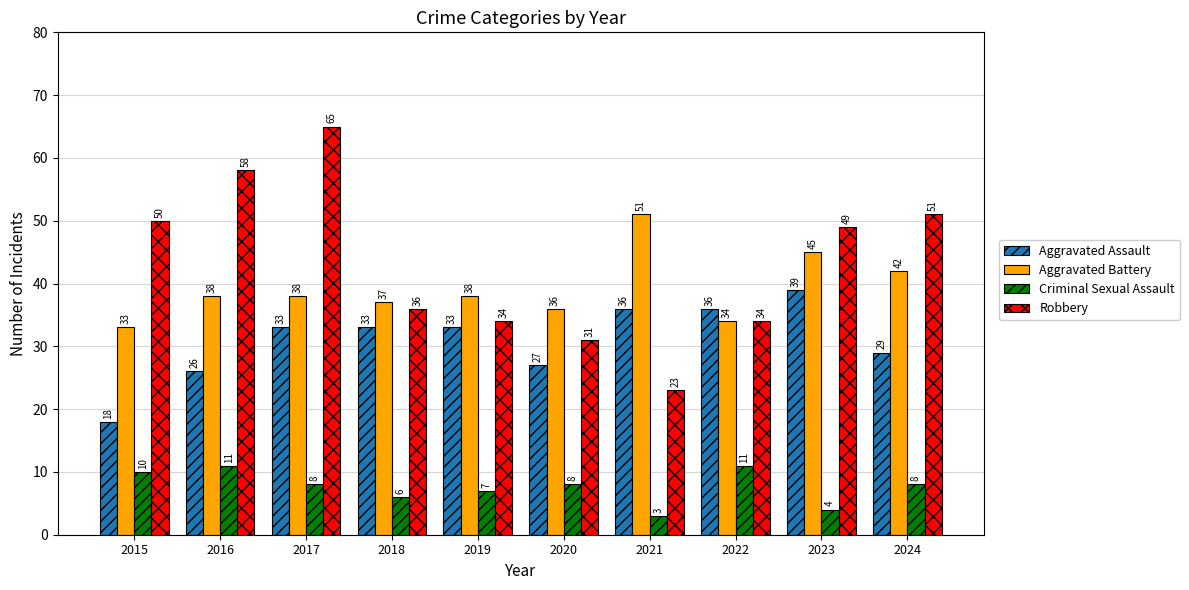

What is the average value of the Criminal Sexual Assault series?

8